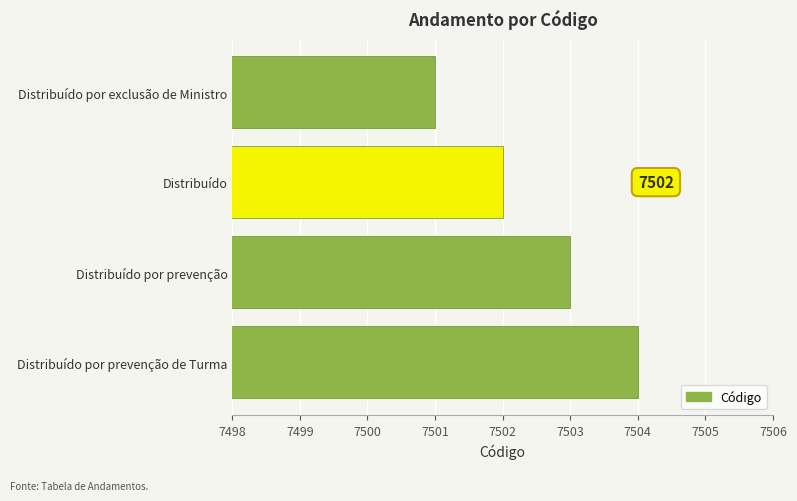

What is the difference between the maximum and minimum values?

3